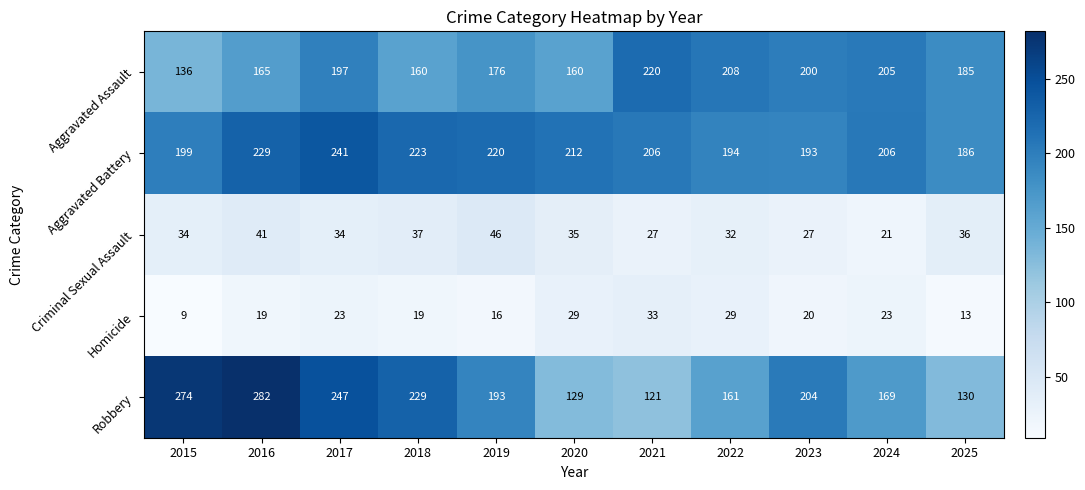

The value of Homicide at 2022 is 29. True or false?

True